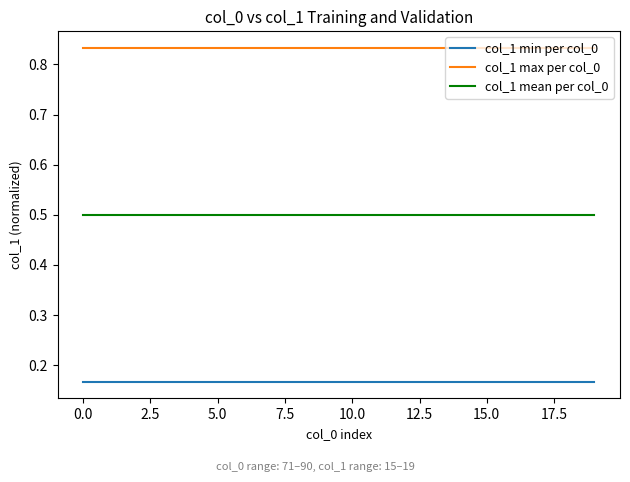

True or false: col_1 min per col_0 and col_1 max per col_0 intersect in this chart.

False